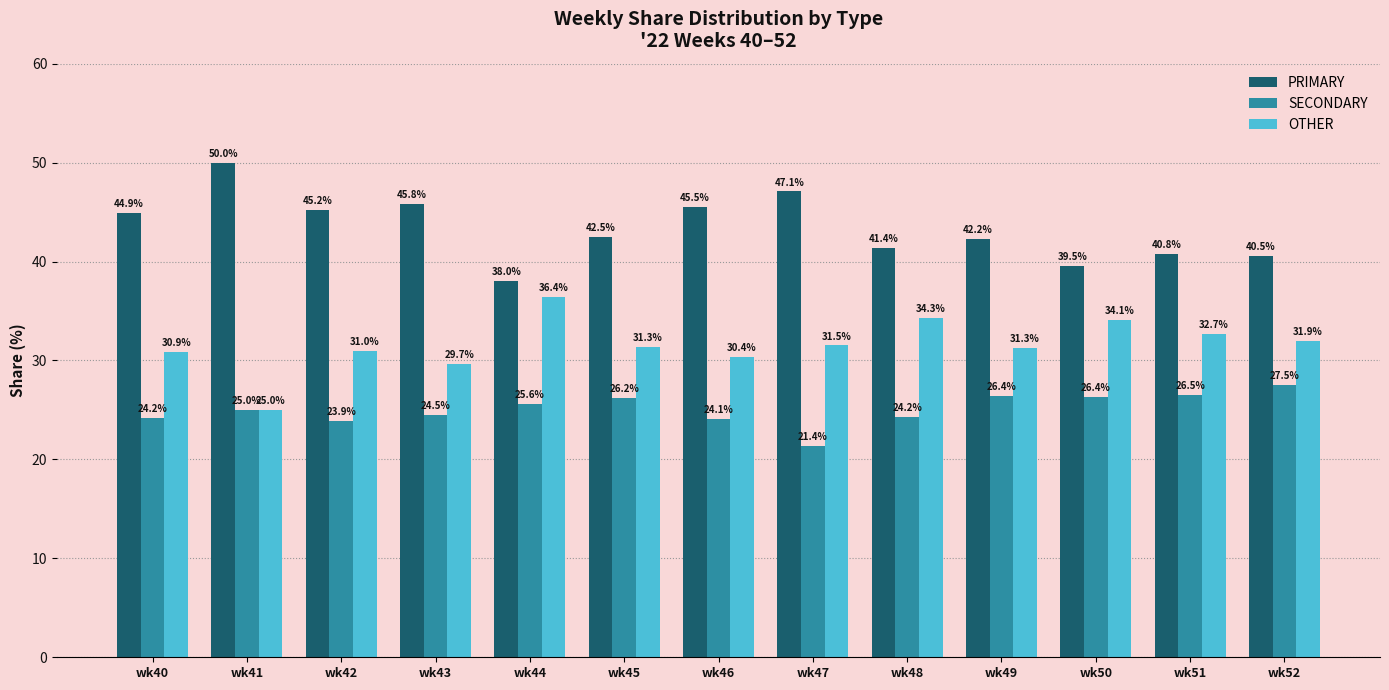

What is the value of the PRIMARY bar at the 12th from the left?

40.8